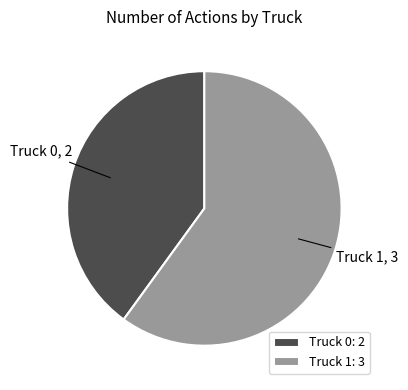

The Truck 1: 3 slice represents 60% of the pie. True or false?

True